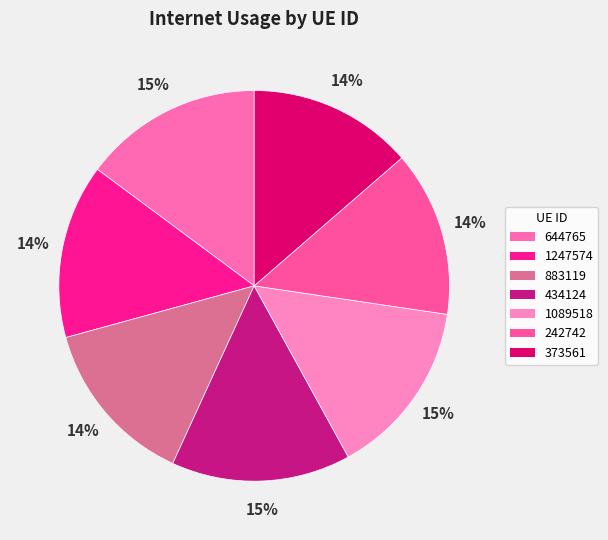

Which category has the smallest portion of the pie?

373561